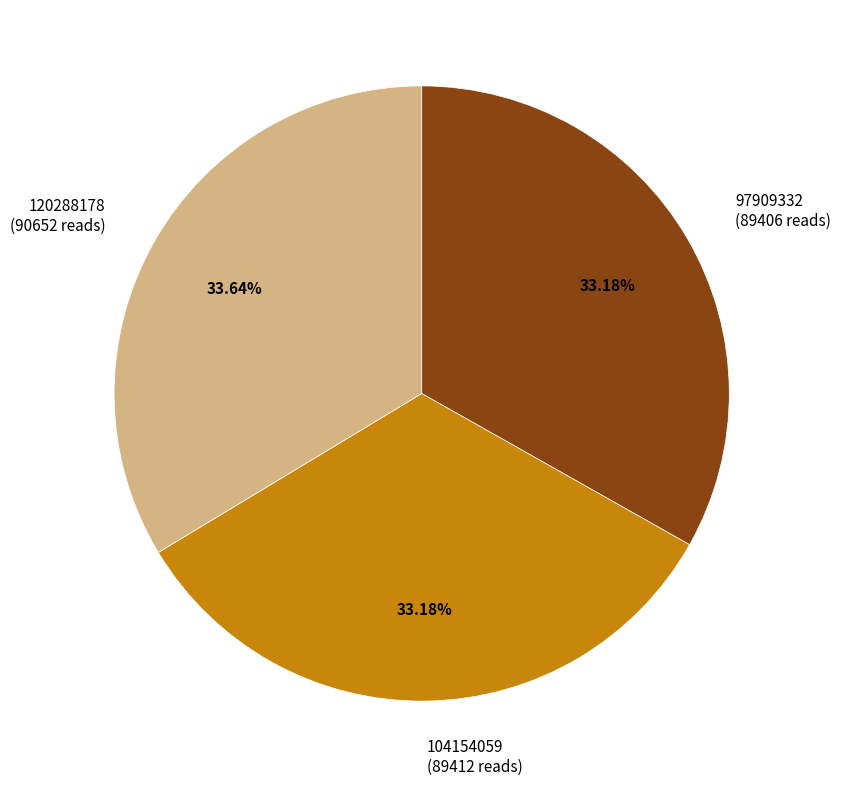

The 97909332 slice represents 33% of the pie. True or false?

True